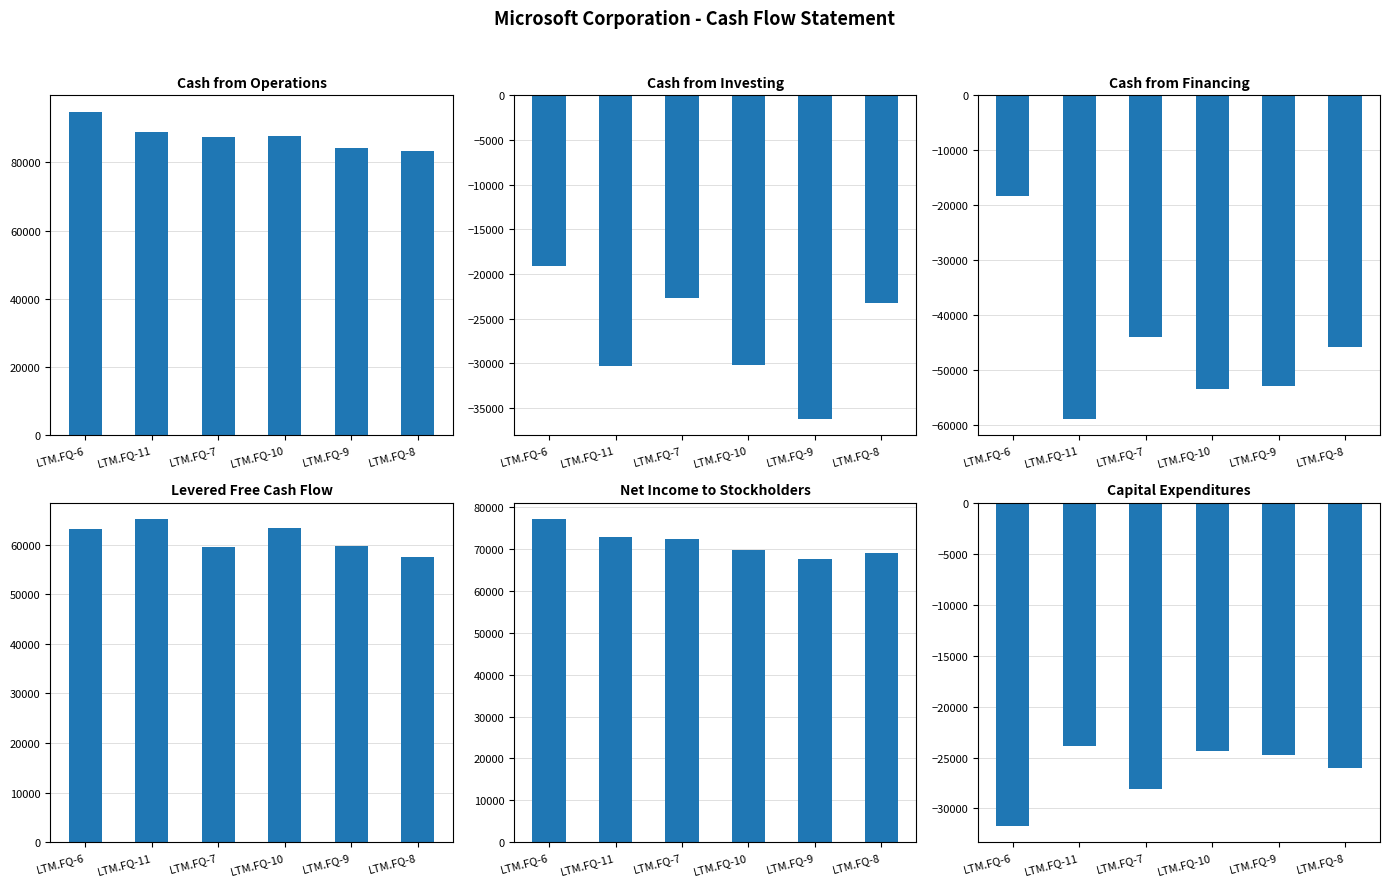

What is the sum of all Cash from Investing values?

-161686